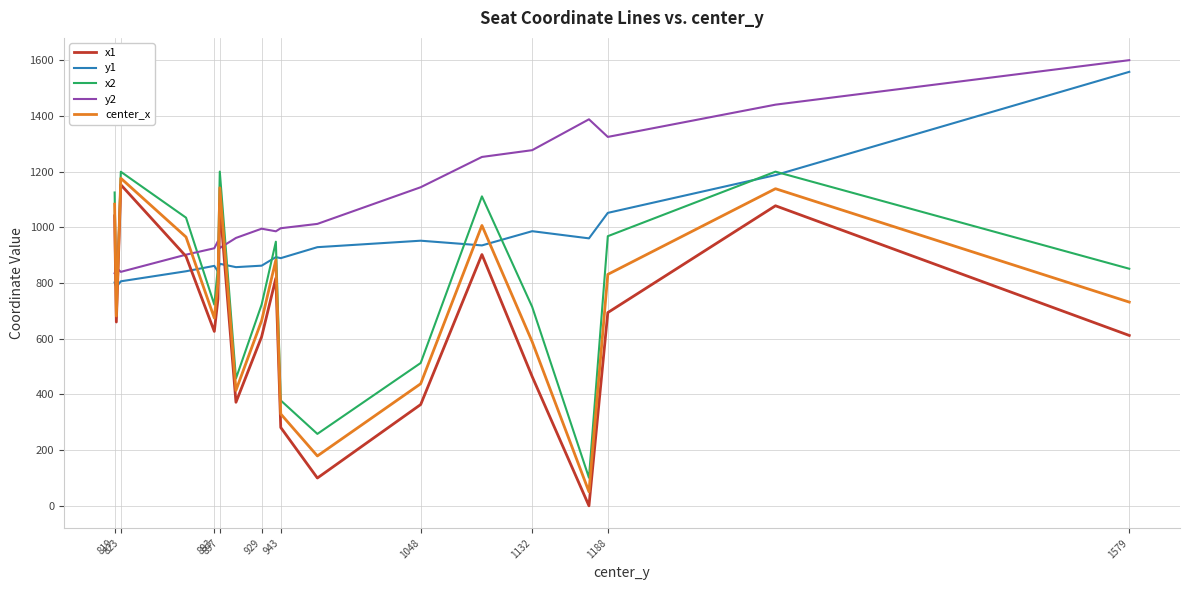

What is the maximum value for y1?

1558.1